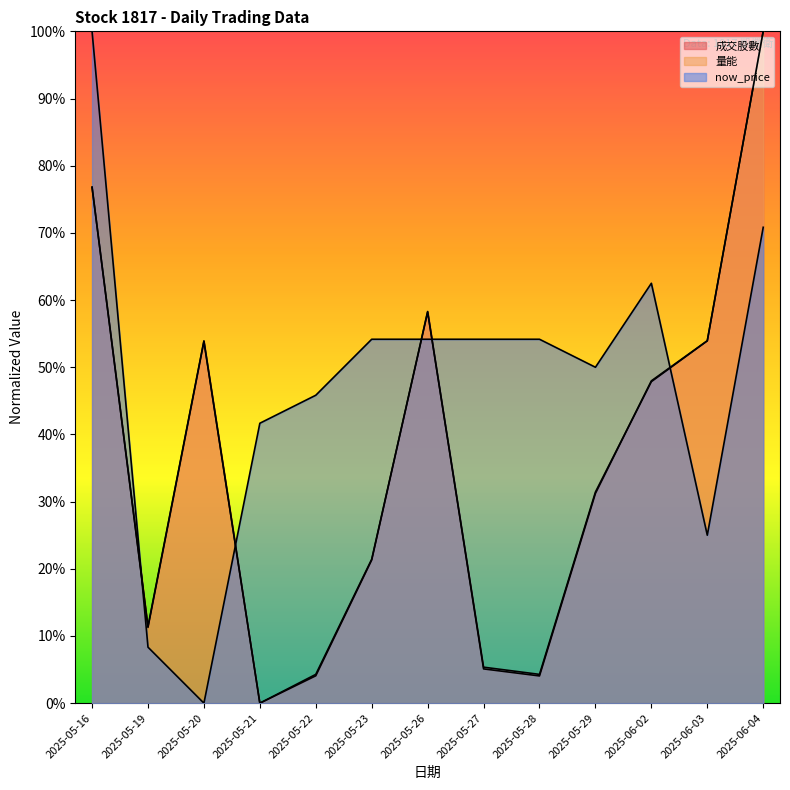

Reading left to right, what are all the values shown in this chart?

成交股數: 76.8	11.3	53.8	0.0	4.1	21.3	58.3	5.1	4.1	31.2	48.0	54.0	100.0
量能: 76.8	11.4	53.9	0.0	4.3	21.4	58.2	5.4	4.3	31.4	47.9	53.9	100.0
now_price: 100.0	8.3	0.0	41.7	45.8	54.2	54.2	54.2	54.2	50.0	62.5	25.0	70.8